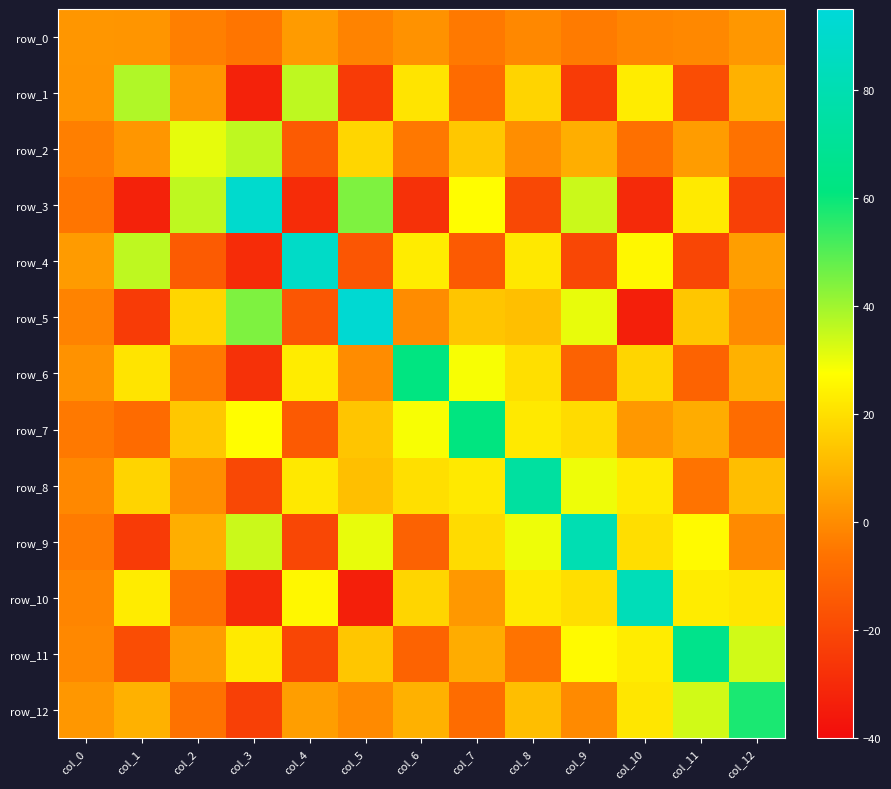

List the labels in order of row_10 value, smallest first.

col_5, col_3, col_2, col_0, col_7, col_6, col_9, col_12, col_8, col_1, col_11, col_4, col_10